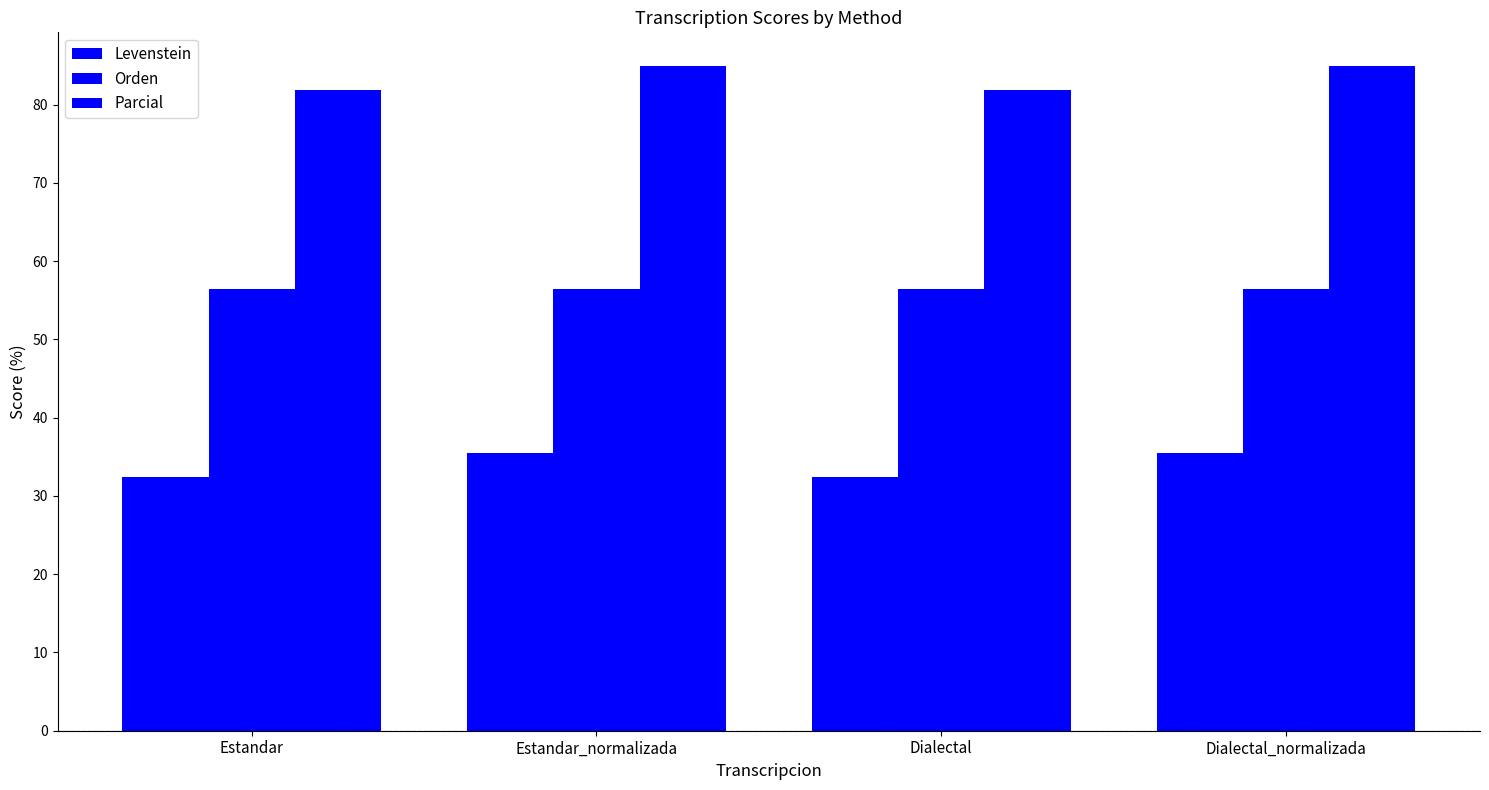

List the series in order of their peak value, lowest first.

Levenstein, Orden, Parcial